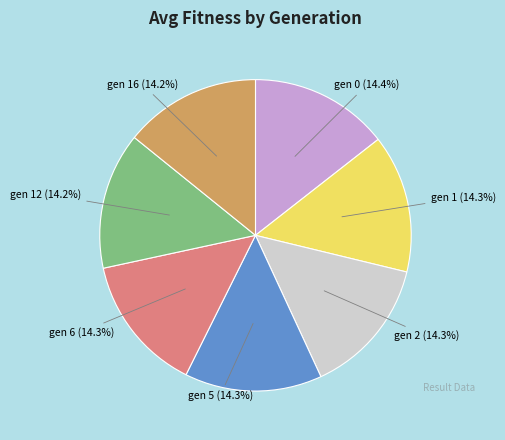

Count the number of slices in the pie.

7